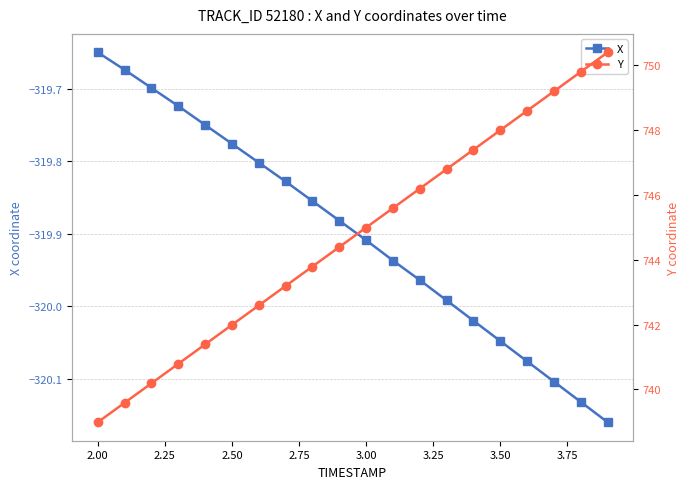

True or false: Y and X intersect in this chart.

False